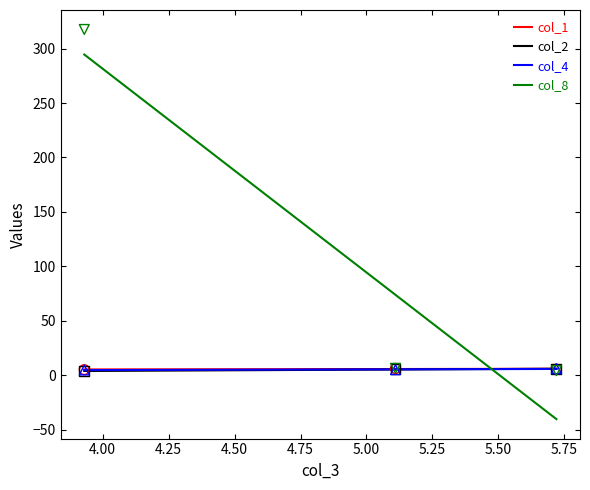

At how many categories does at least one series exceed 182?

1